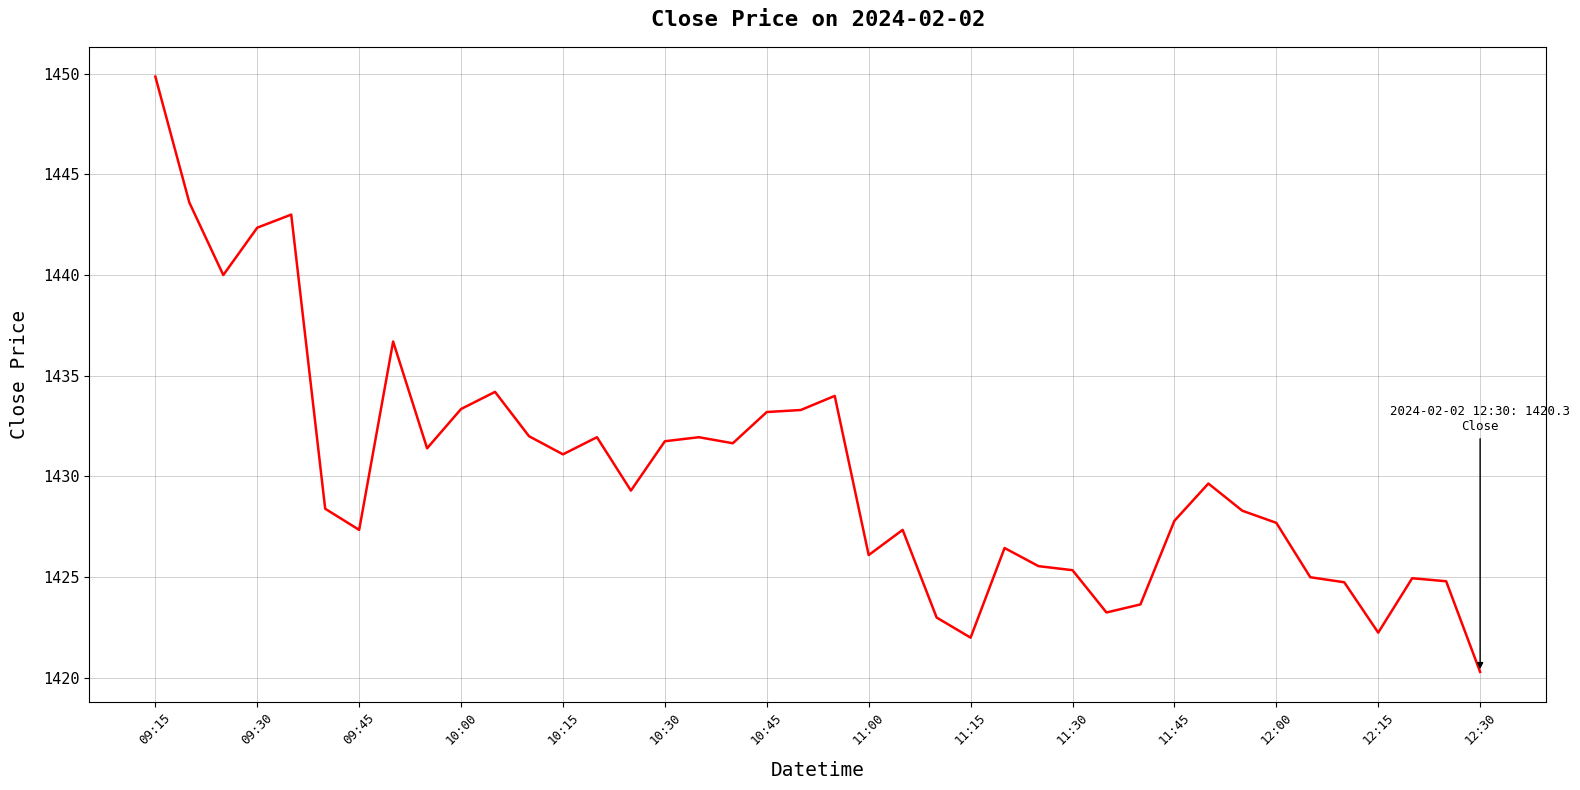

Is it true that the value at 11:30 is 1425.3?

True